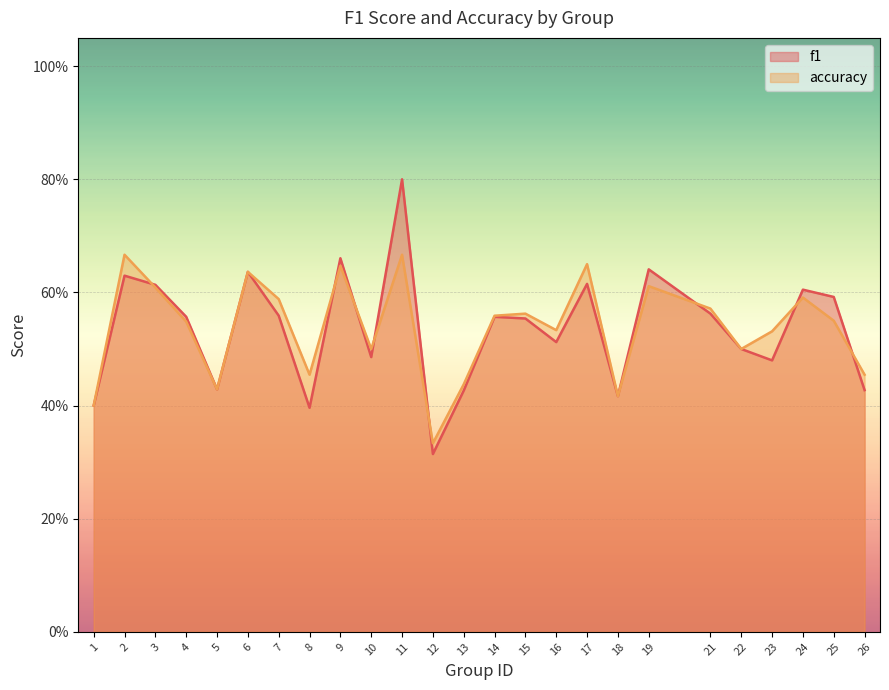

Between 16 and 22, which series saw the biggest shift?

accuracy